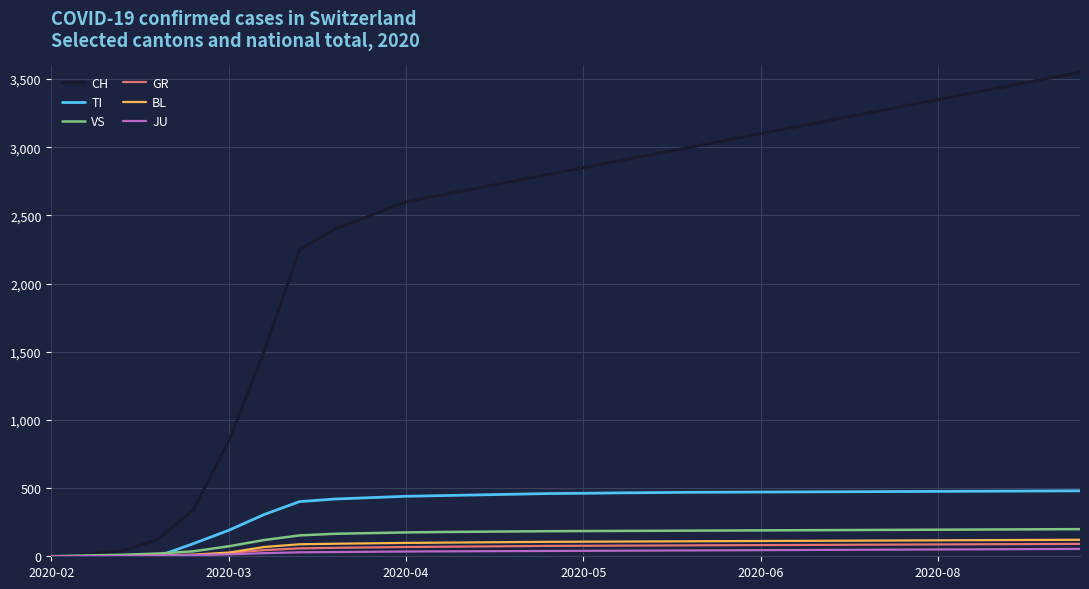

What are all the series names shown in the legend?

CH, TI, VS, GR, BL, JU